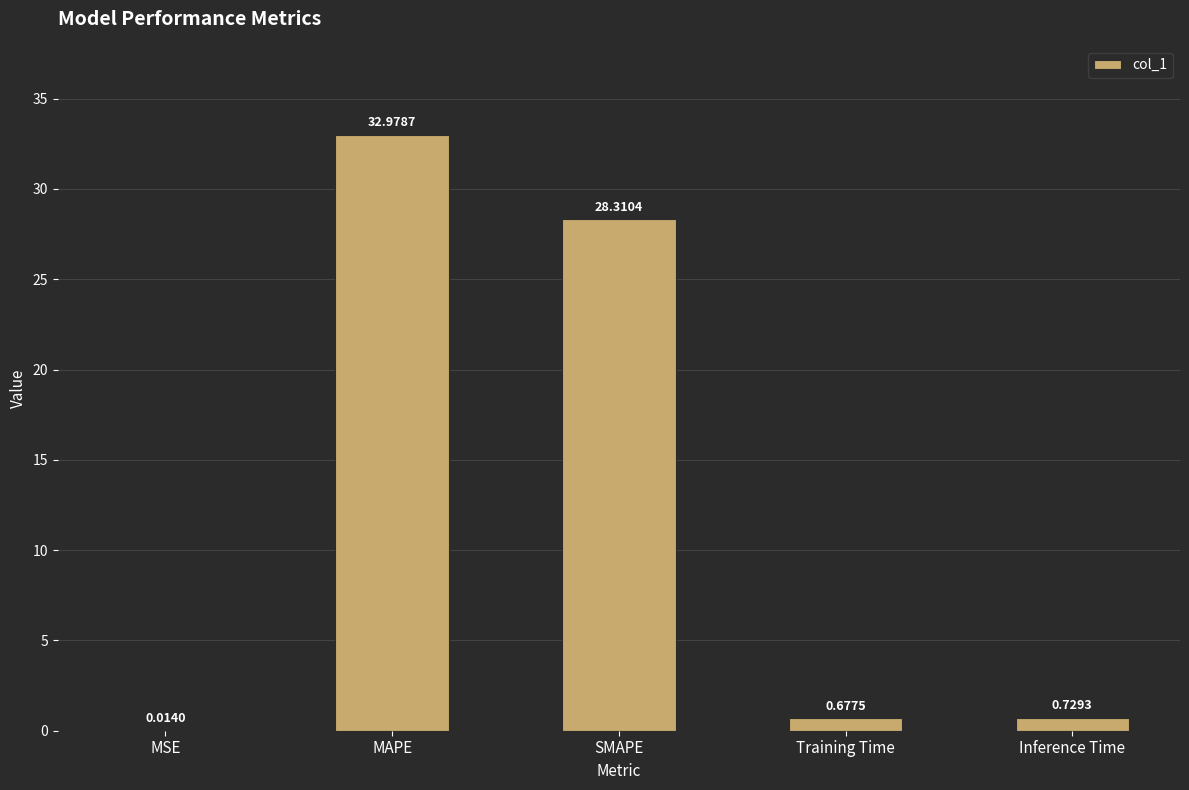

Approximately how many times larger is the value at MAPE compared to SMAPE?

1.2